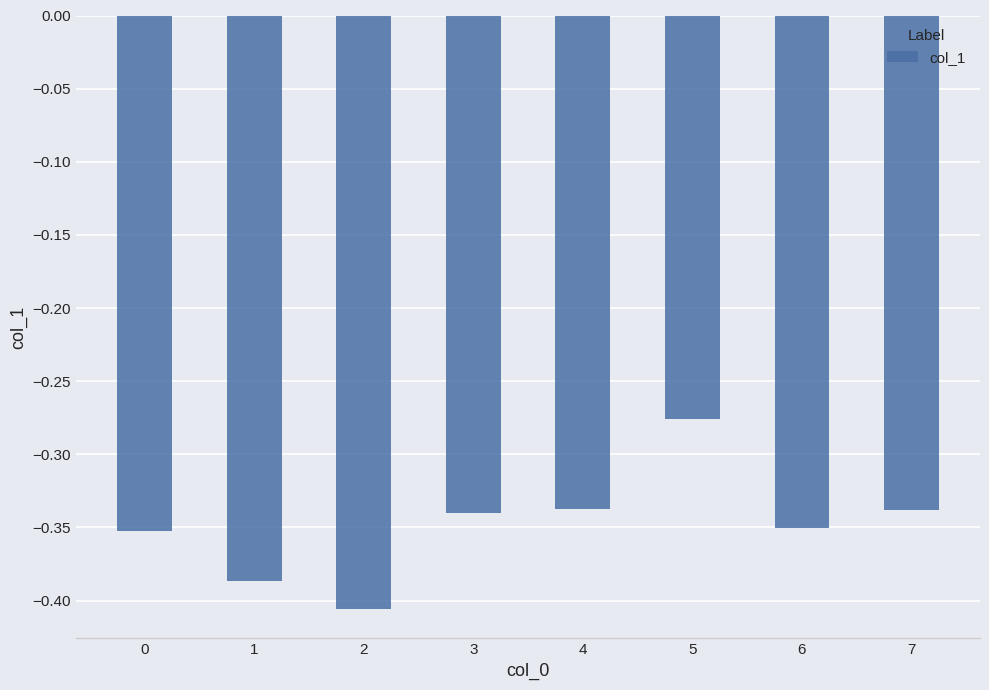

At which label is the value closest to 0?

5